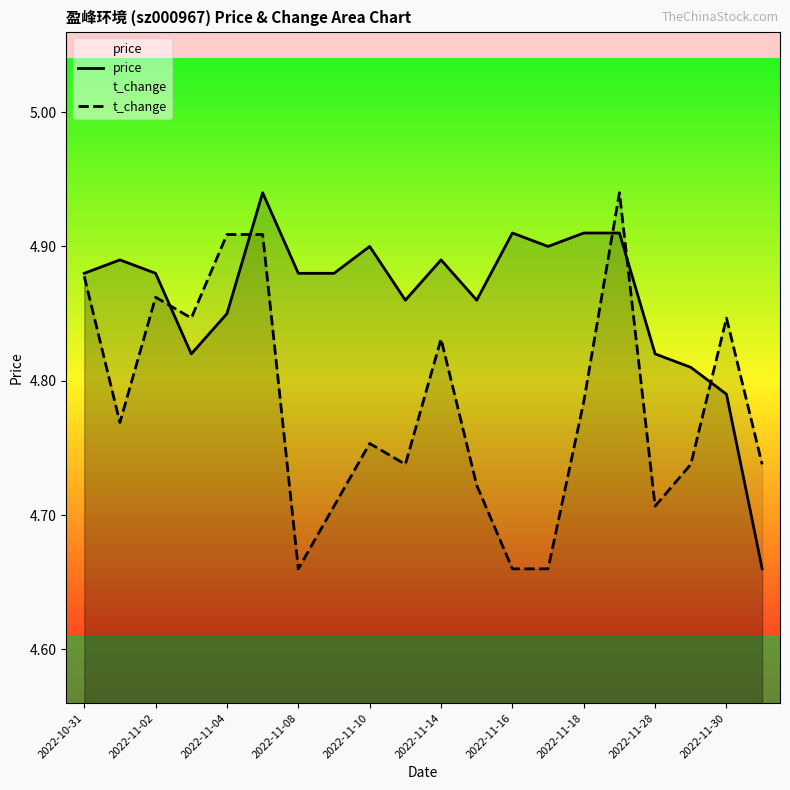

Which series has the largest total across all categories?

price